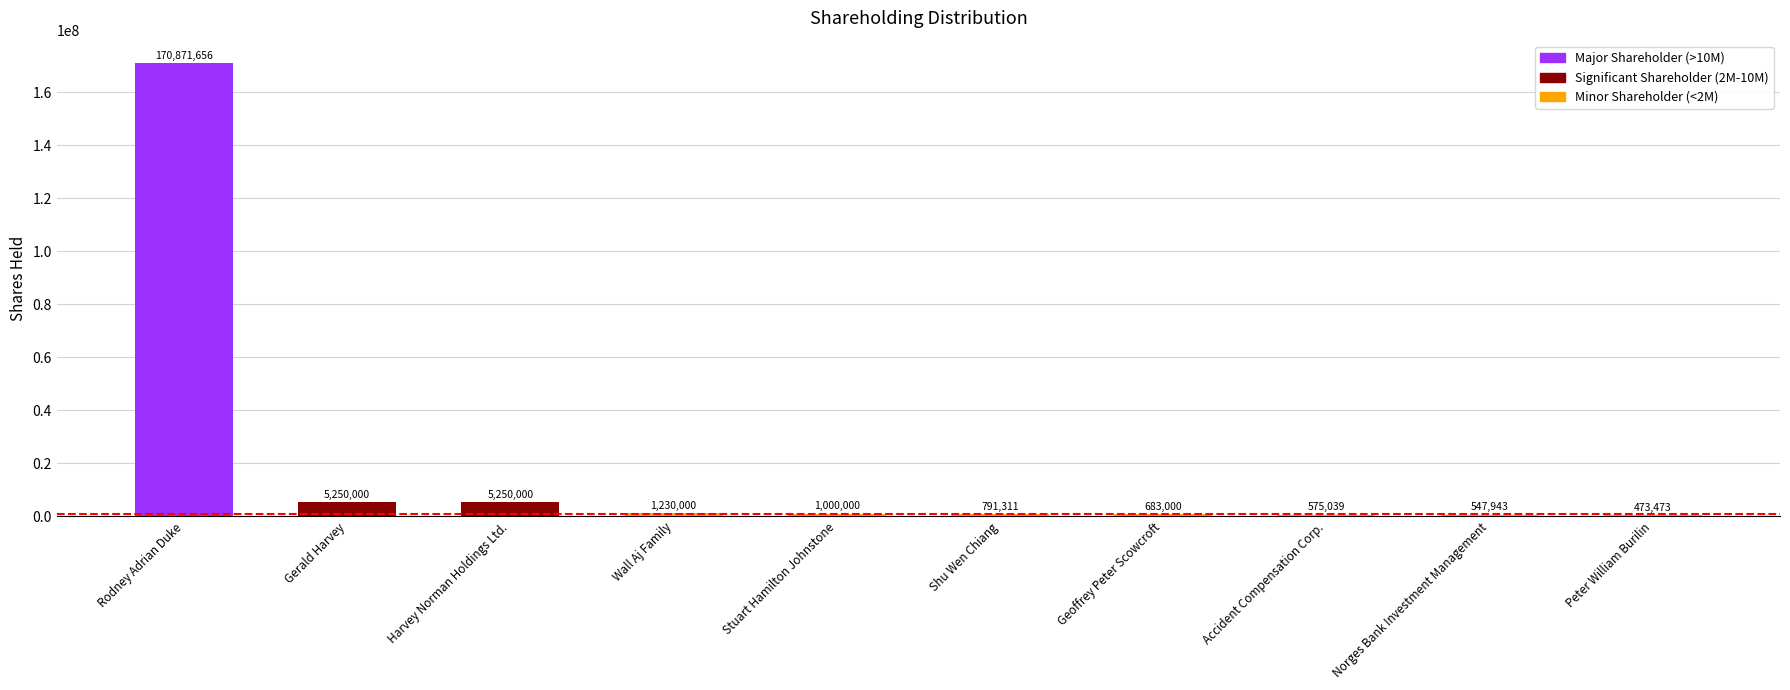

How many data points does each series have?

10